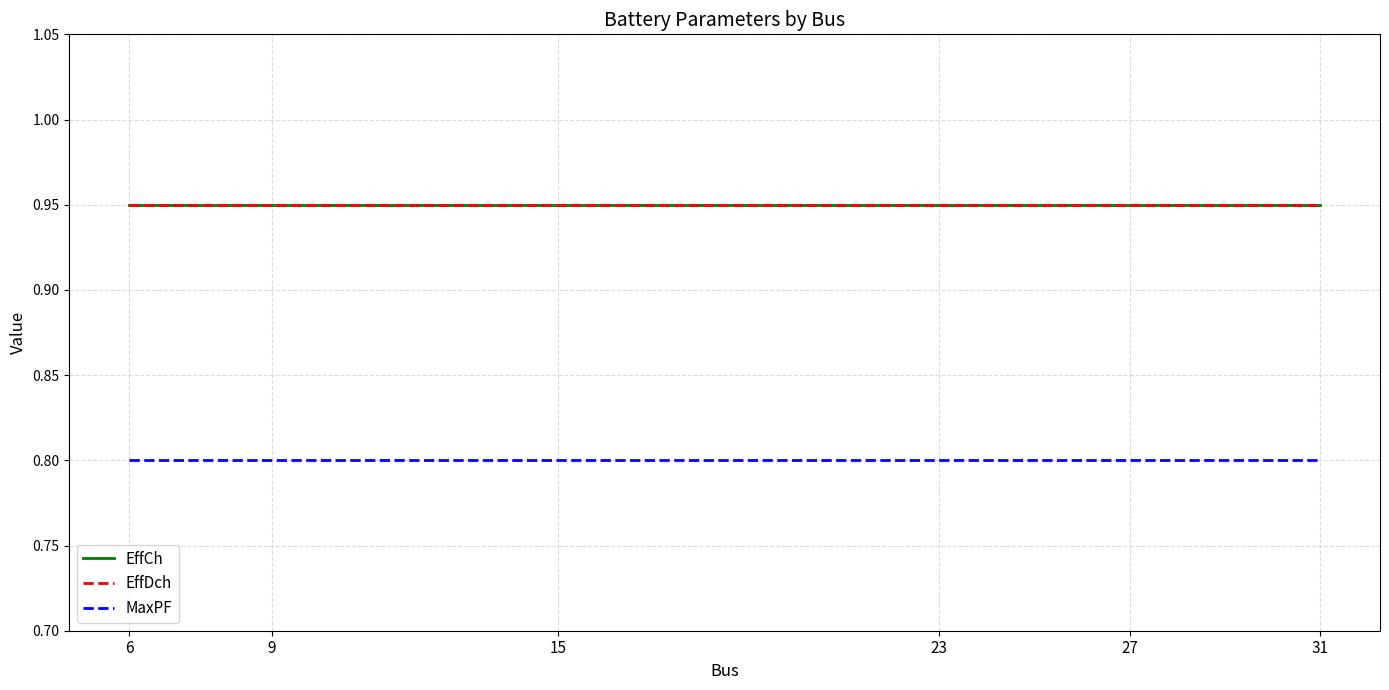

Is it true that EffDch equals 1.4 at 15?

False